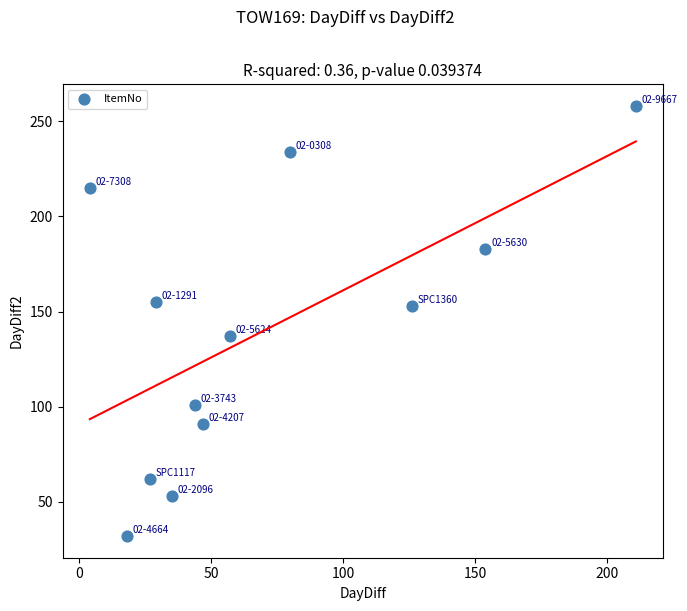

What is the average X value?

69